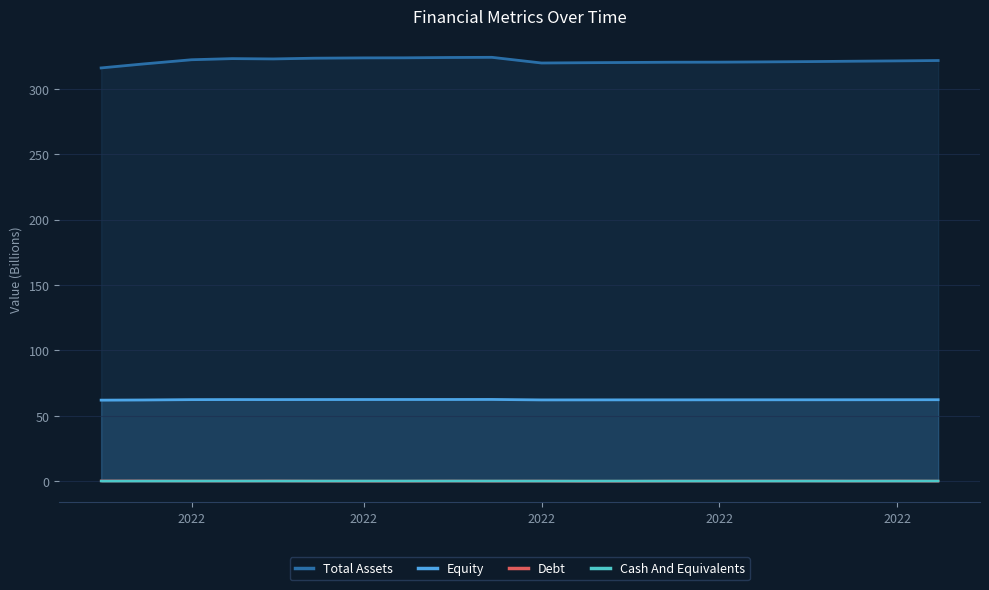

True or false: Total Assets has more than 2 interior local peaks.

False